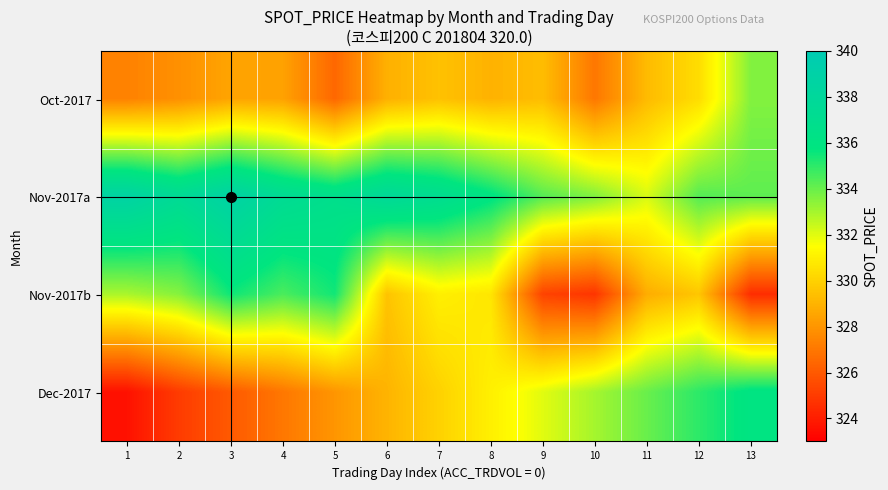

At which category is the sum across all series the highest?

12